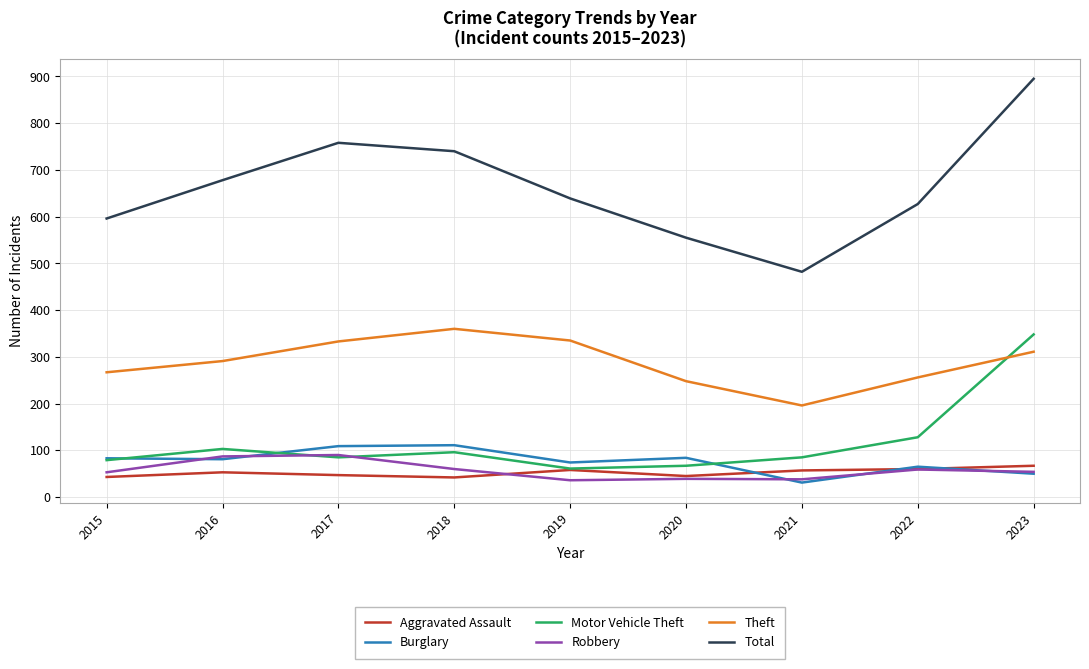

What is the sum of the Theft values at 2016 and 2021?

487